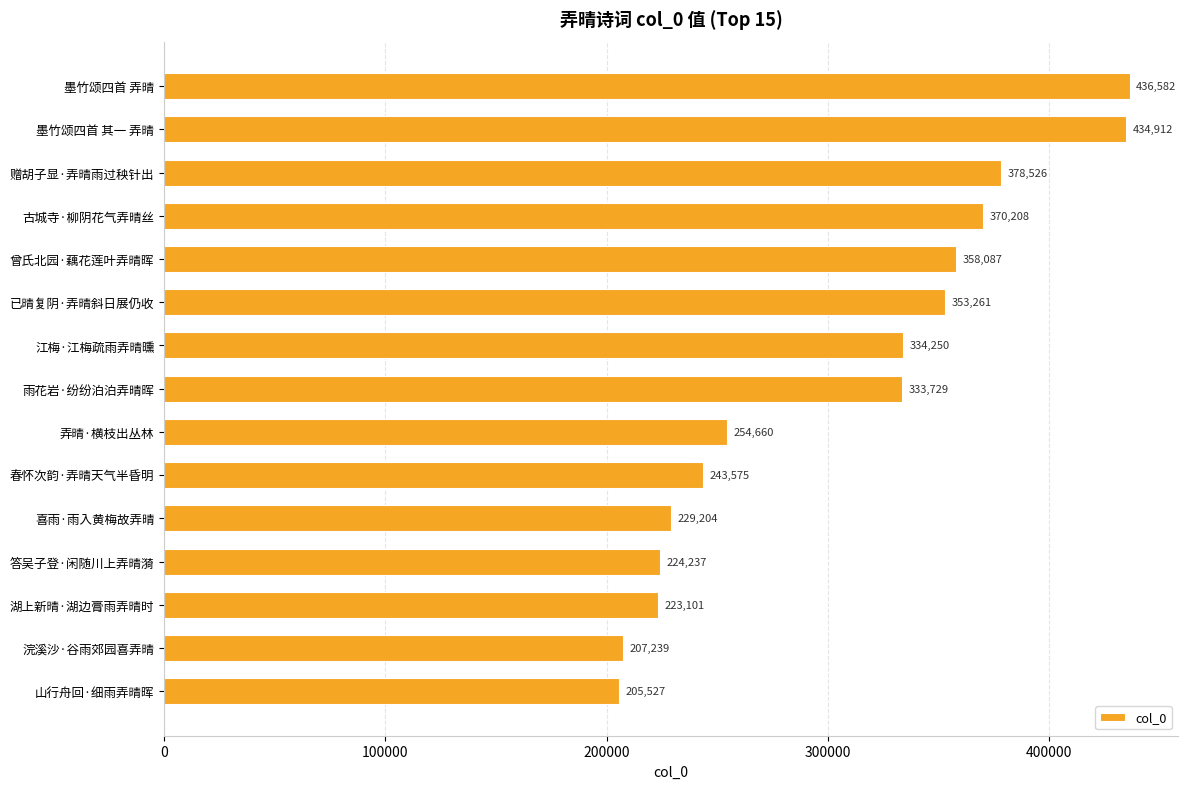

What is the change in value from 喜雨·雨入黄梅故弄晴 to 山行舟回·细雨弄晴晖?

-23677